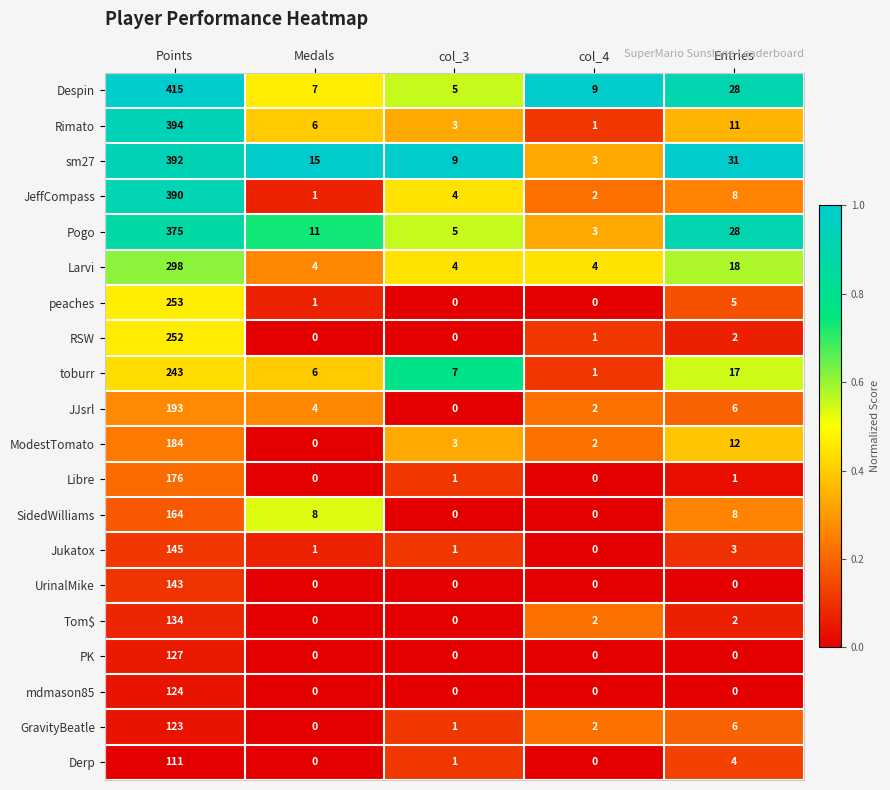

Rank the series by their maximum value, from highest to lowest.

Despin, Rimato, sm27, JeffCompass, Pogo, Larvi, peaches, RSW, toburr, JJsrl, ModestTomato, Libre, SidedWilliams, Jukatox, UrinalMike, Tom$, PK, mdmason85, GravityBeatle, Derp